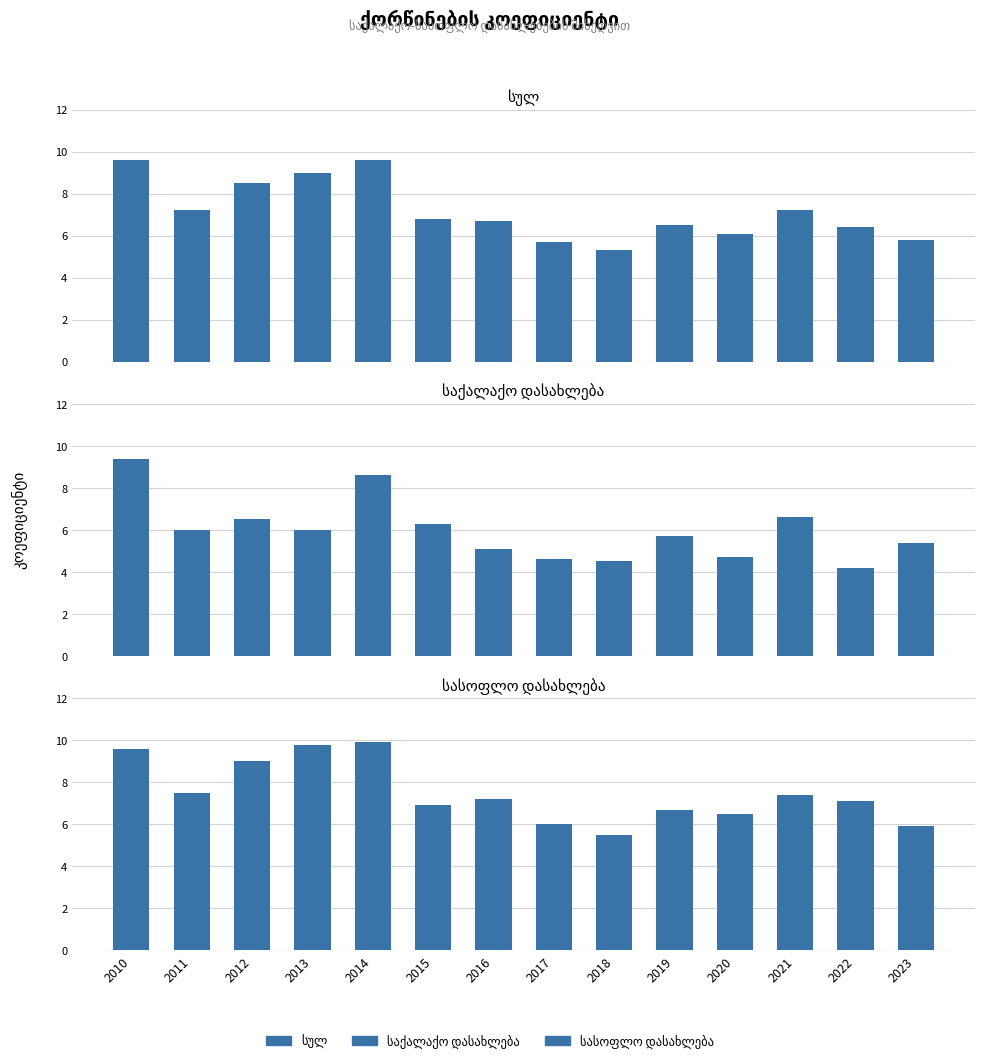

At 2011, list the series in order from largest to smallest.

სასოფლო დასახლება, სულ, საქალაქო დასახლება